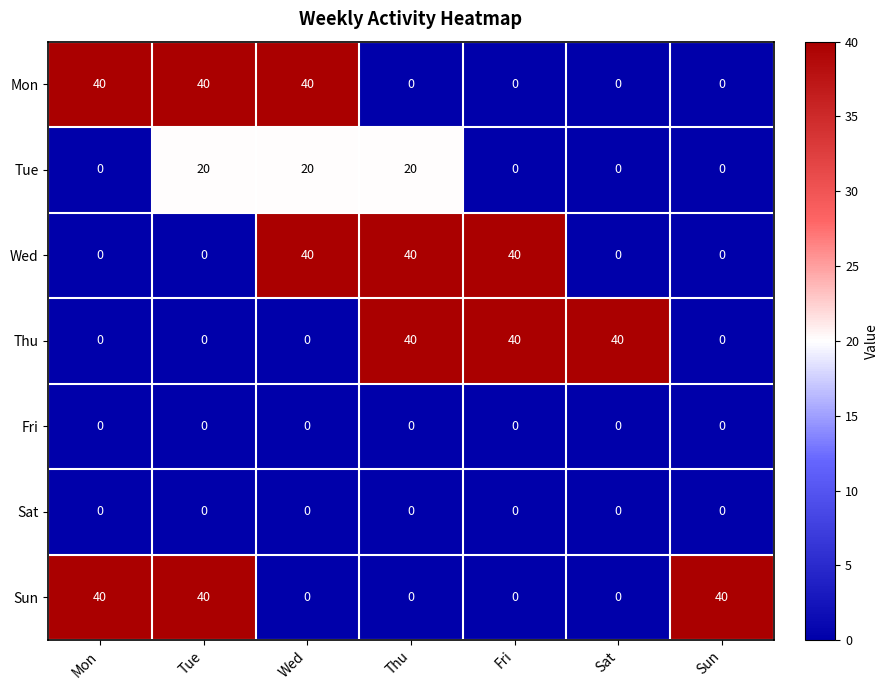

What is the total value across all series at Tue?

100